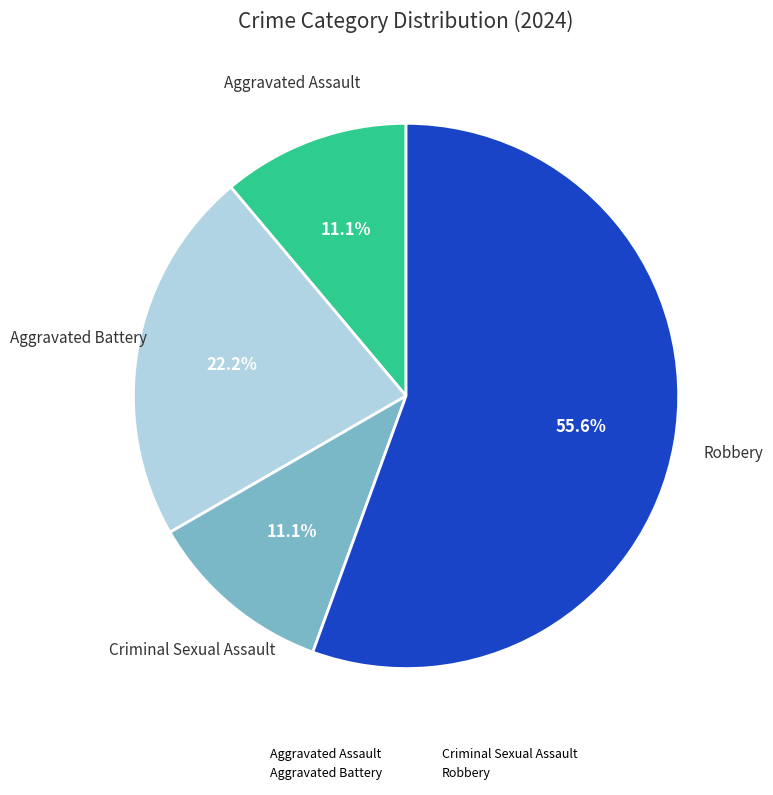

How many slices are in this pie chart?

4